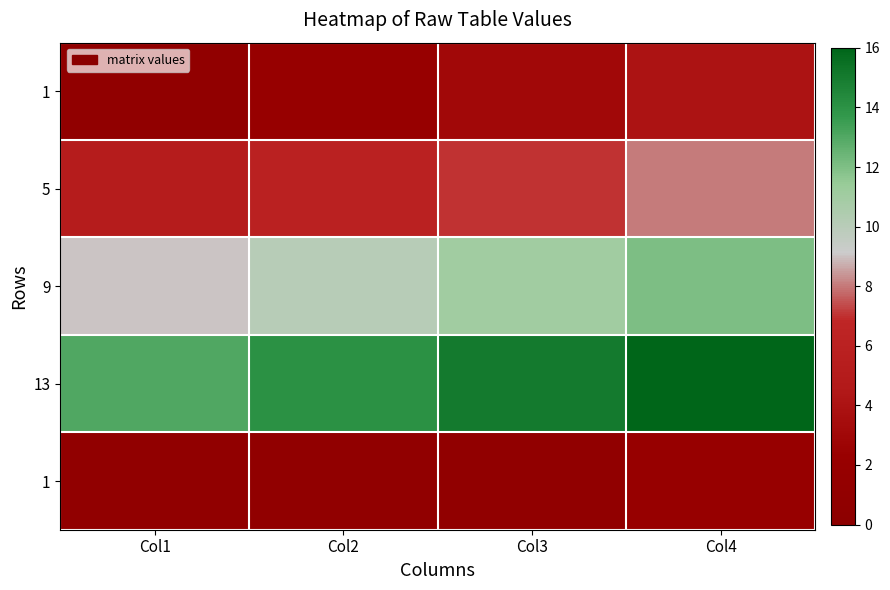

At how many categories does at least one series exceed 8?

4